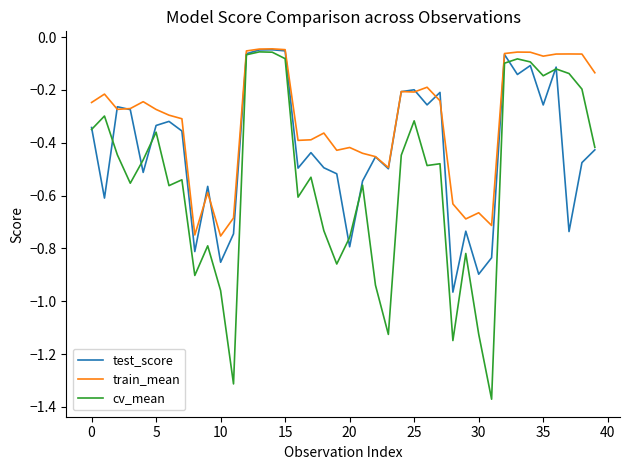

Which series has the largest total across all categories?

train_mean